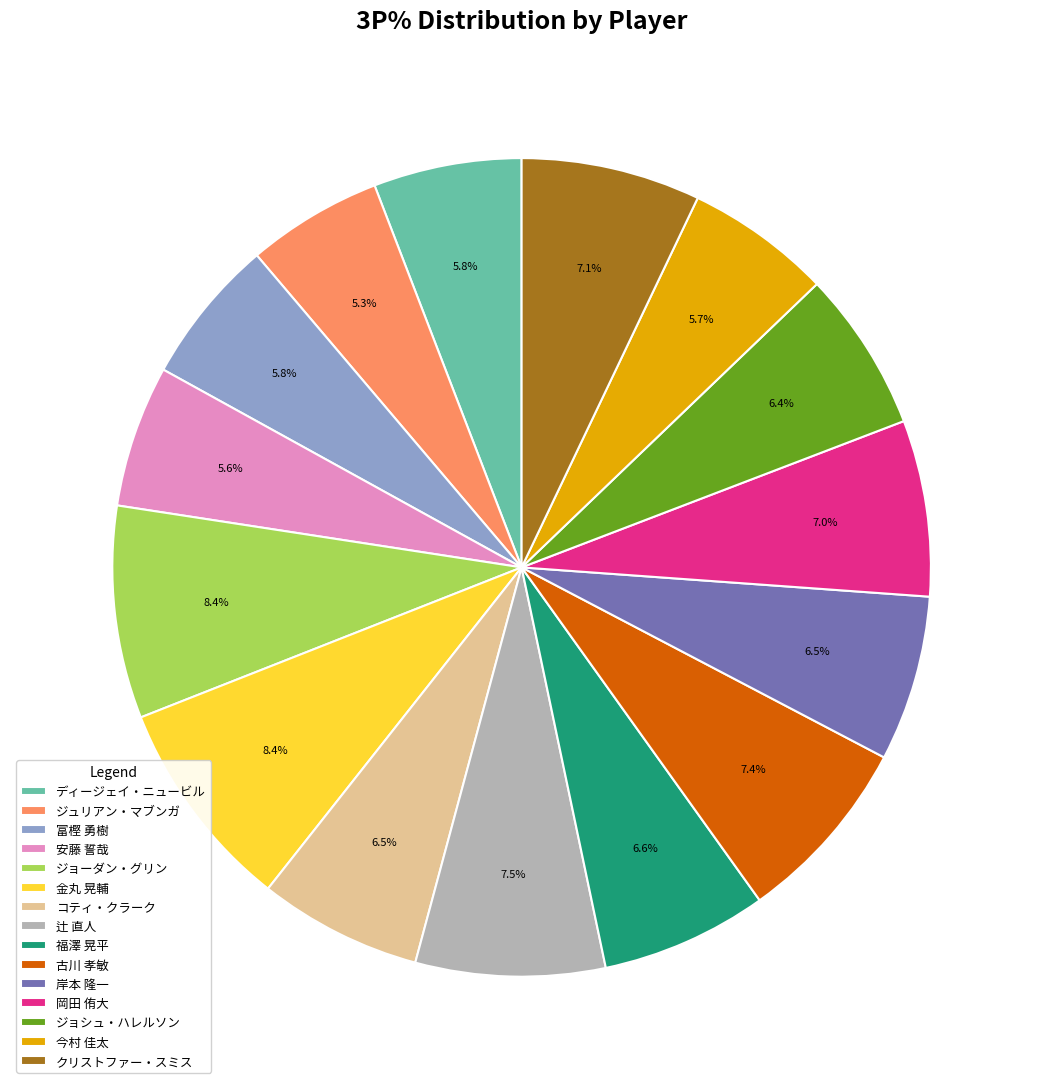

True or false: ジュリアン・マブンガ accounts for 12% of the total.

False